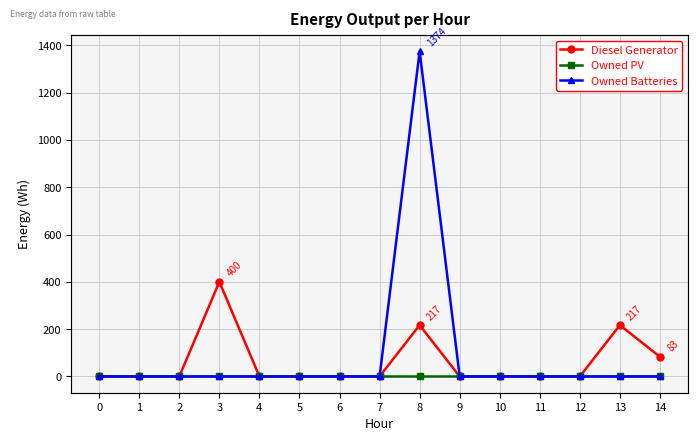

True or false: Diesel Generator and Owned Batteries intersect in this chart.

False